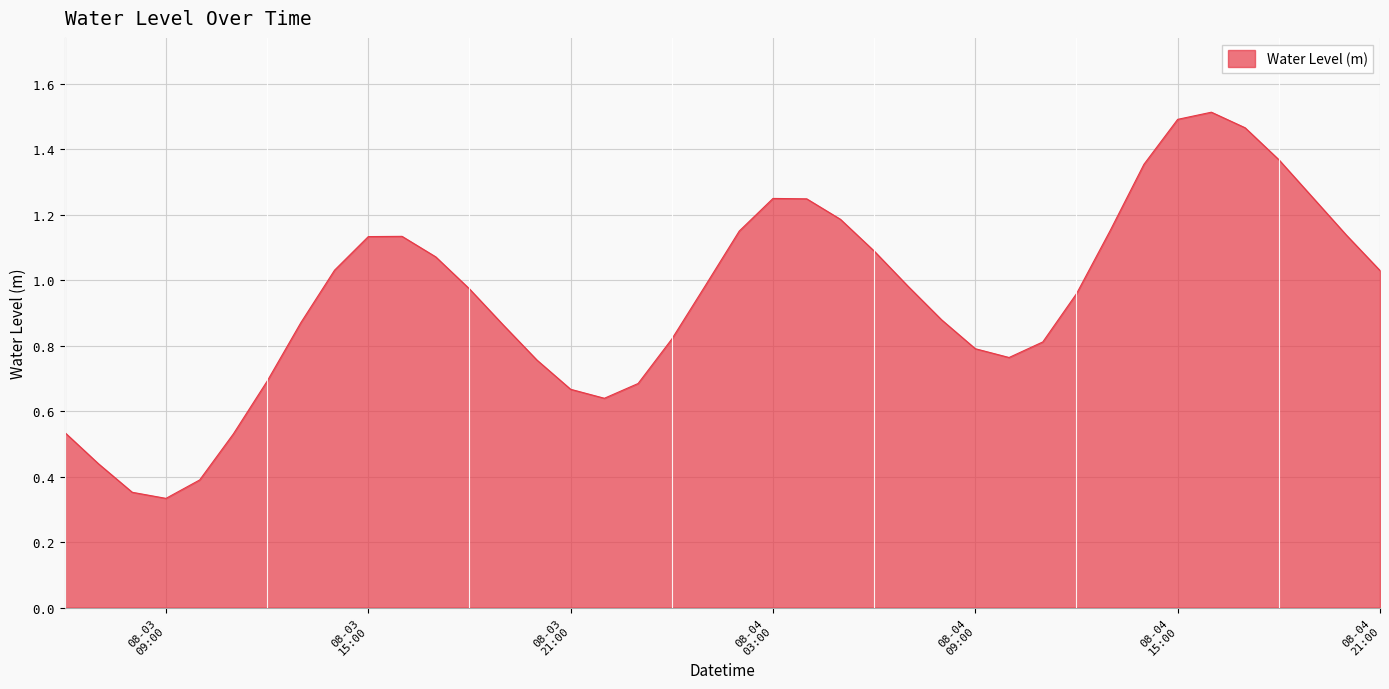

How many interior local peaks (higher than both neighbors) does the data have?

3